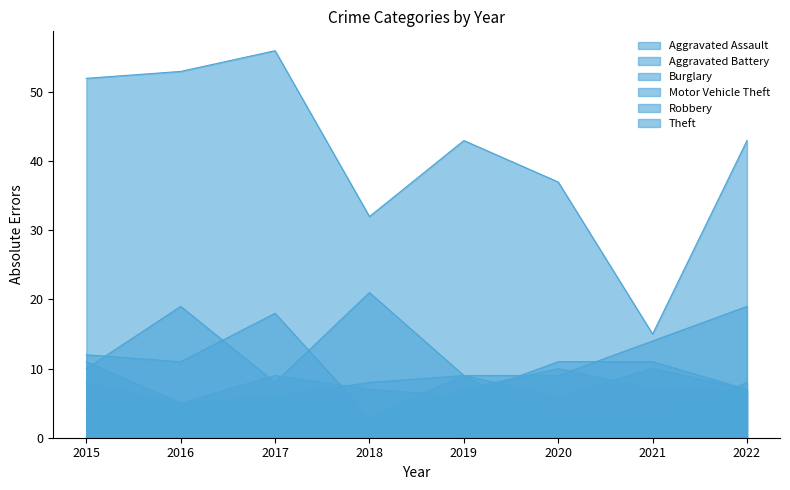

Reading left to right, list all the values displayed in this chart.

Aggravated Assault: 2015=4	2016=4	2017=6	2018=8	2019=9	2020=6	2021=10	2022=7
Aggravated Battery: 2015=11	2016=5	2017=9	2018=7	2019=6	2020=11	2021=11	2022=7
Burglary: 2015=8	2016=5	2017=6	2018=3	2019=9	2020=2	2021=2	2022=8
Motor Vehicle Theft: 2015=10	2016=19	2017=8	2018=21	2019=9	2020=9	2021=14	2022=19
Robbery: 2015=12	2016=11	2017=18	2018=3	2019=7	2020=10	2021=7	2022=7
Theft: 2015=52	2016=53	2017=56	2018=32	2019=43	2020=37	2021=15	2022=43